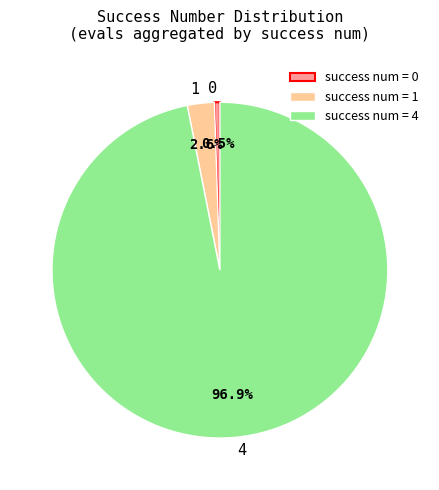

Which has a higher value, 1 or 4?

4